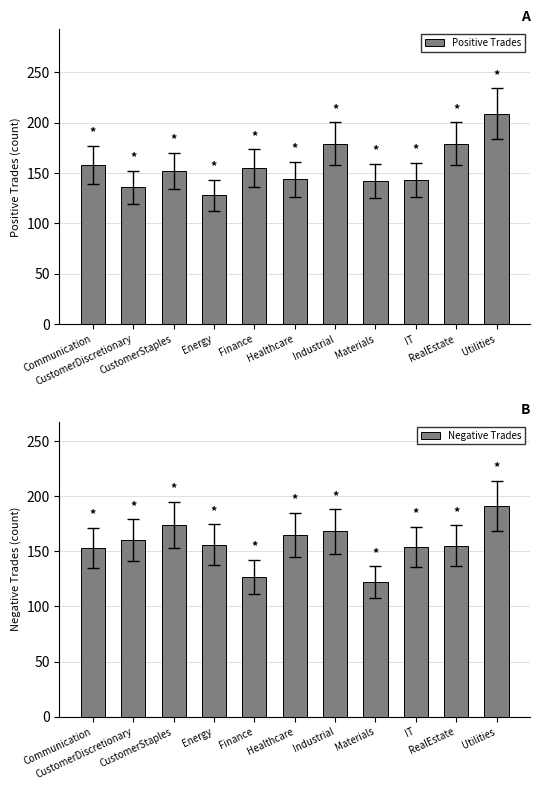

What is the label of the 11th bar from the left?

Utilities